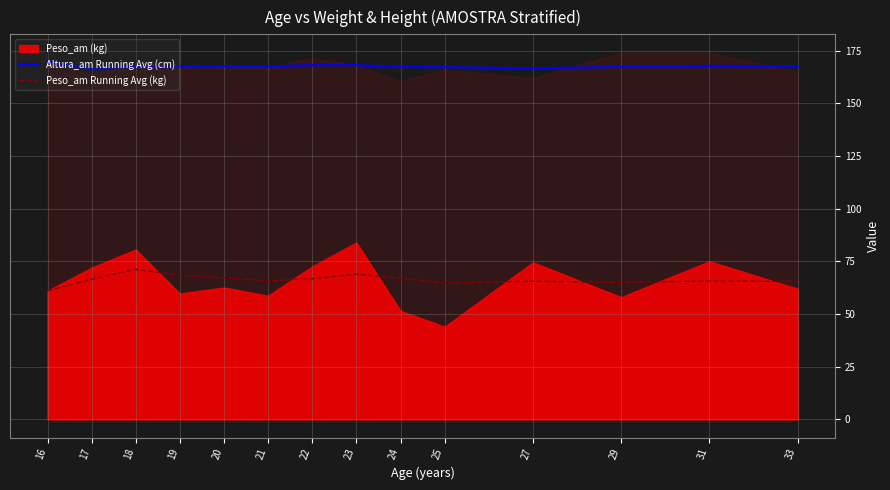

How many interior local peaks does the Peso_am Running Avg (kg) series have?

4